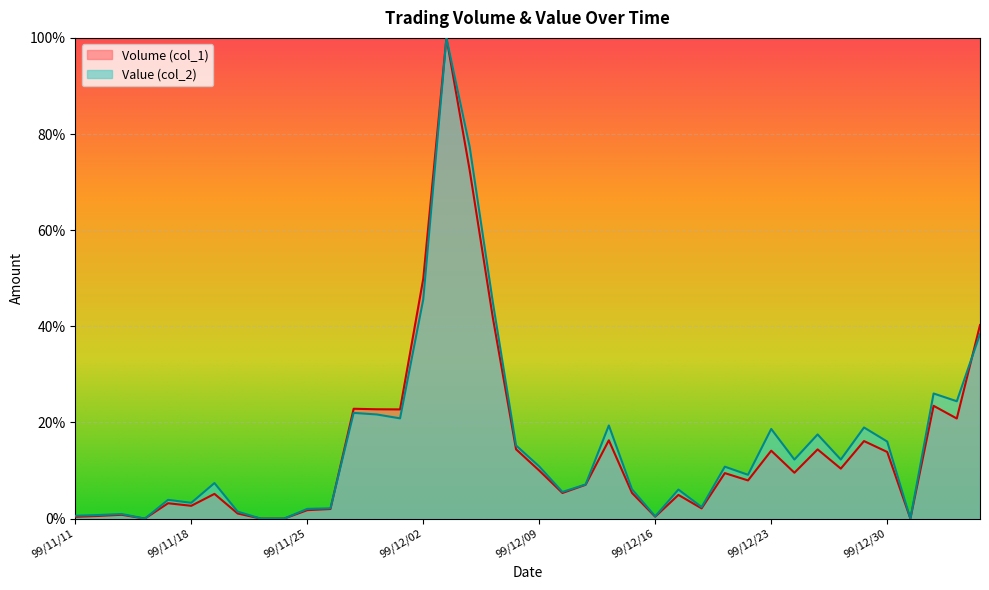

Where is Volume (col_1) nearest to the value 50?

99/12/02